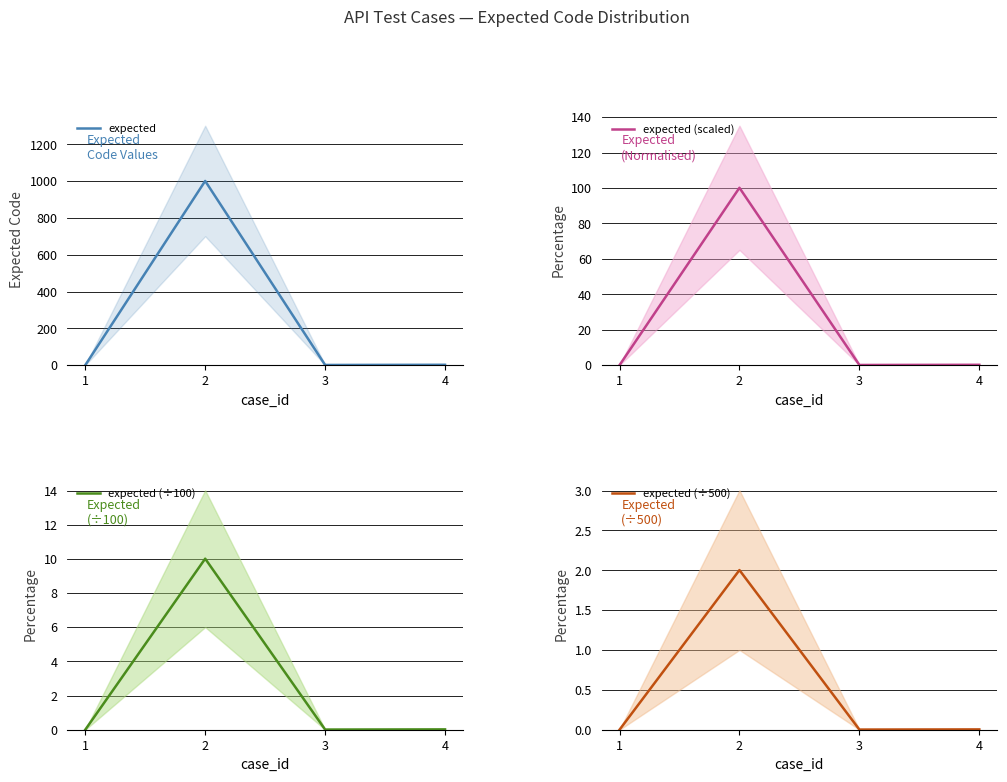

True or false: expected and expected (÷100) cross at least once.

False